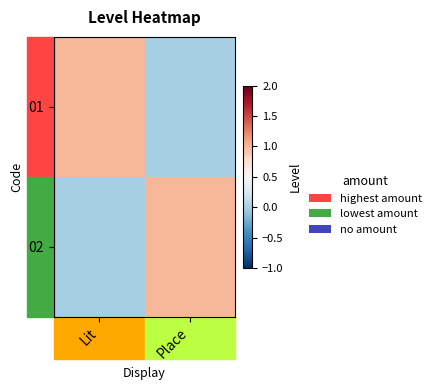

List the series in order of their peak value, highest first.

01, 02